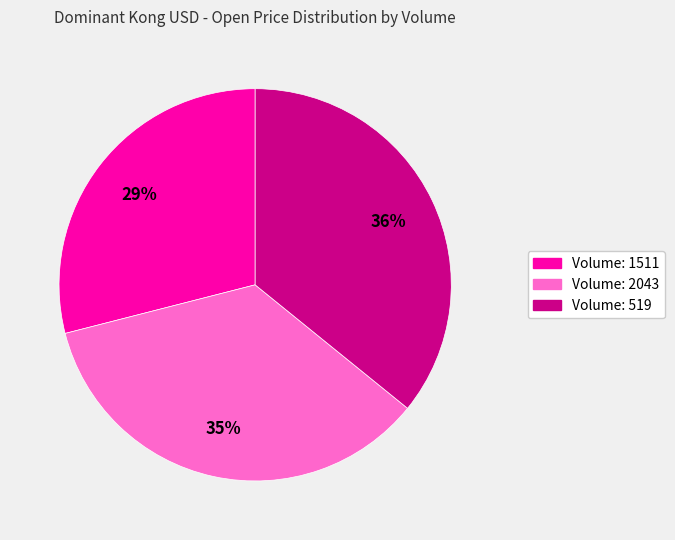

To the nearest percent, what is the average slice percentage?

33%